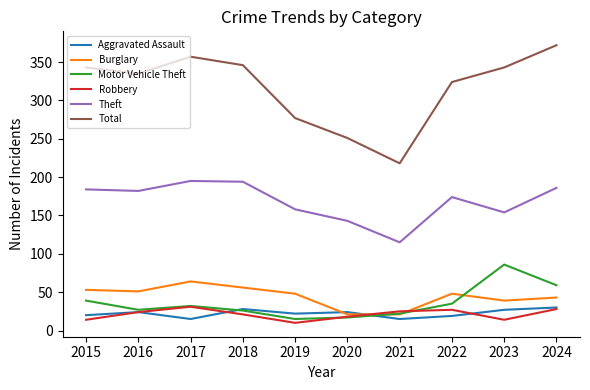

What is the difference between the maximum and minimum values in the Aggravated Assault series?

15